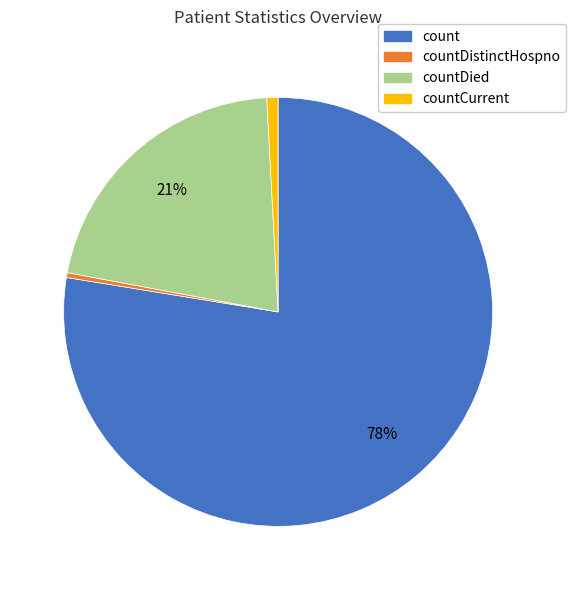

Which category has the biggest portion of the pie?

count